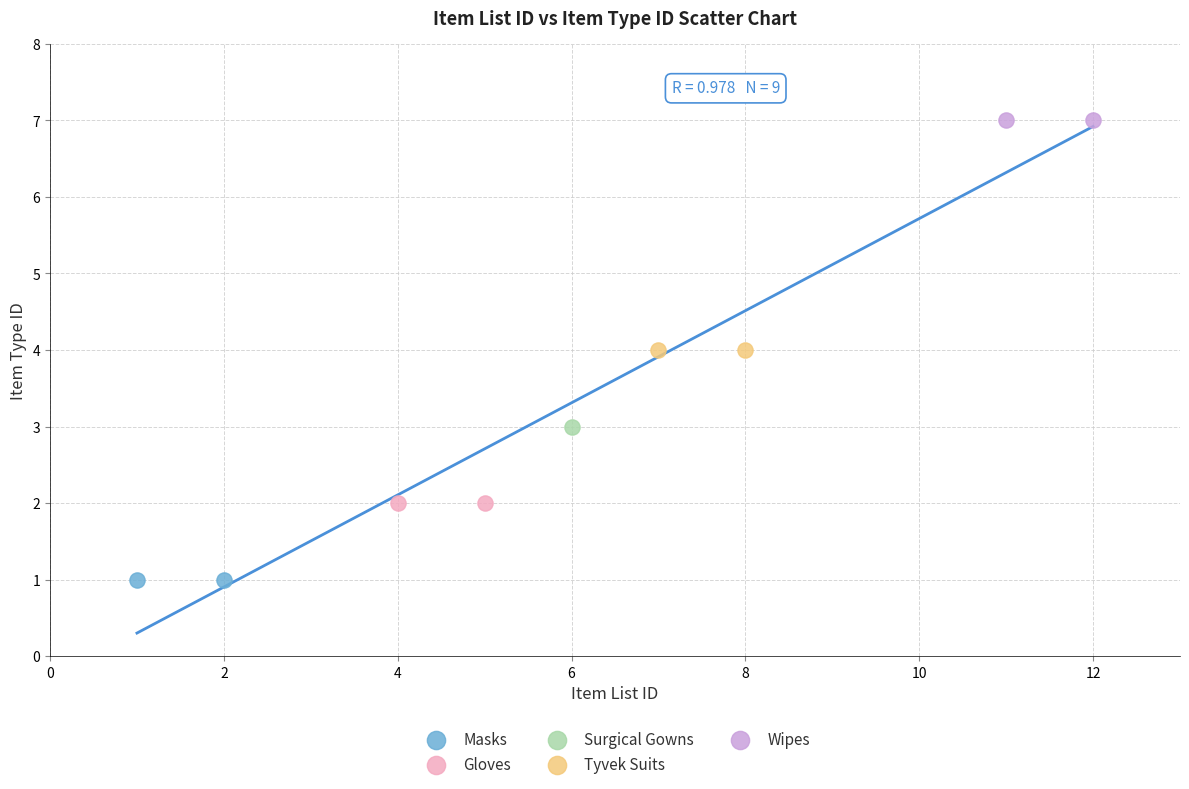

Which series reaches the minimum Y coordinate?

Masks